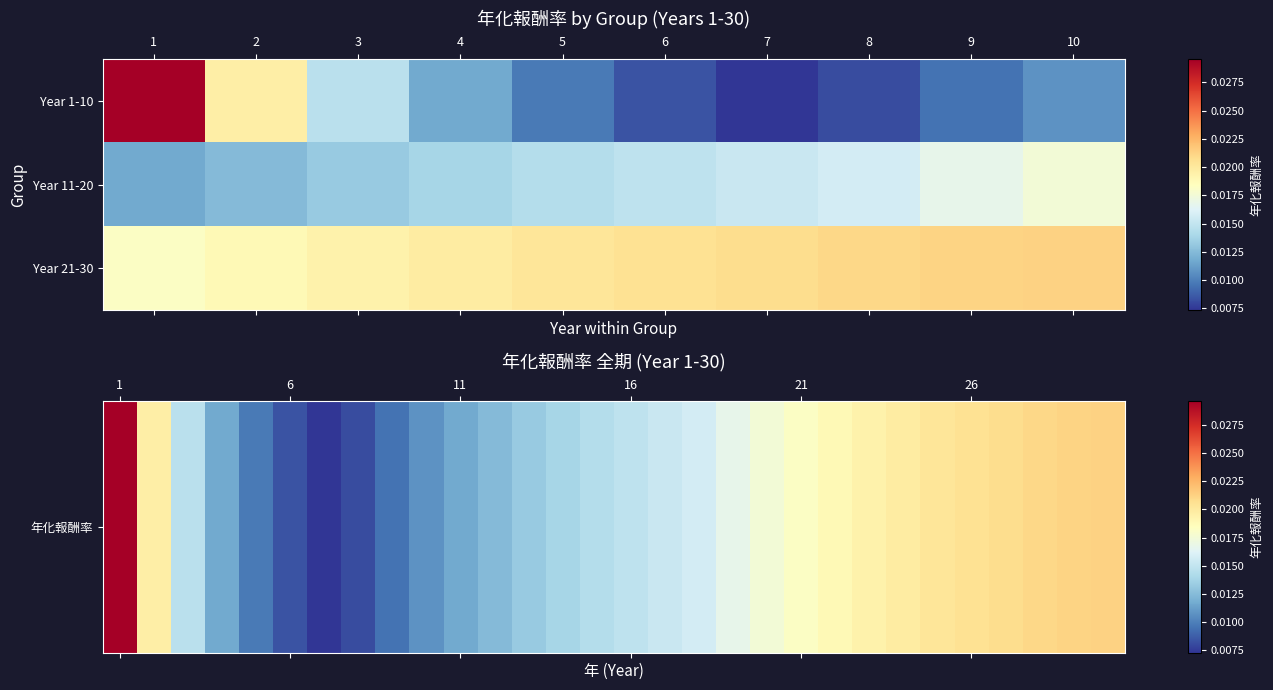

At how many categories does at least one series exceed 0?

10